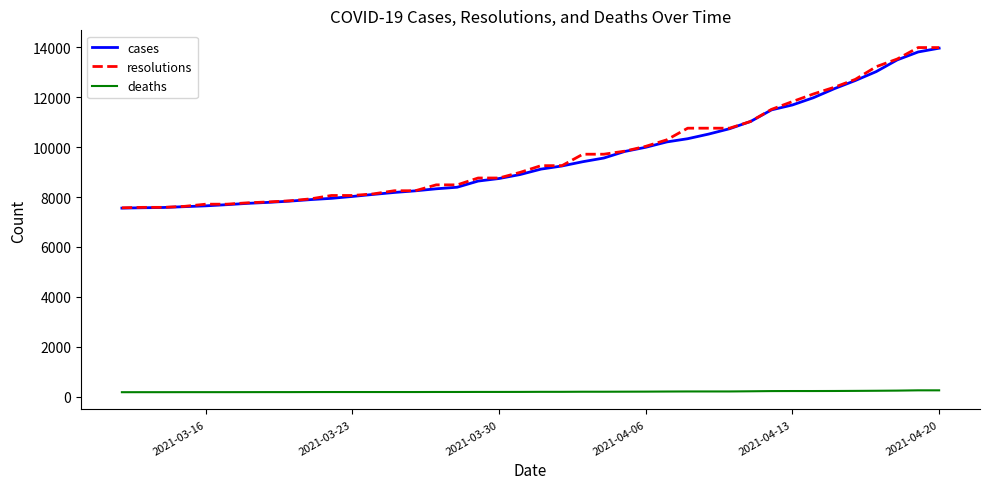

What is the sum of all deaths values?

7851